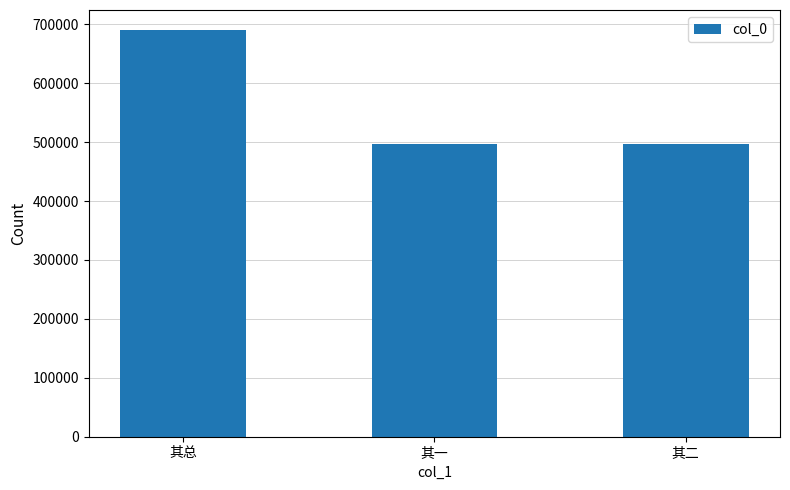

At which label does the data first exceed 497146?

其总